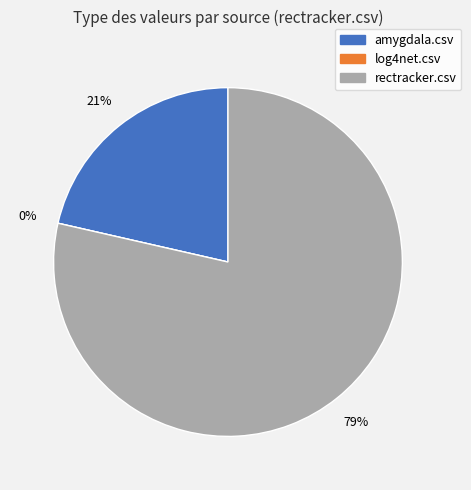

How many segments does this pie chart have?

3